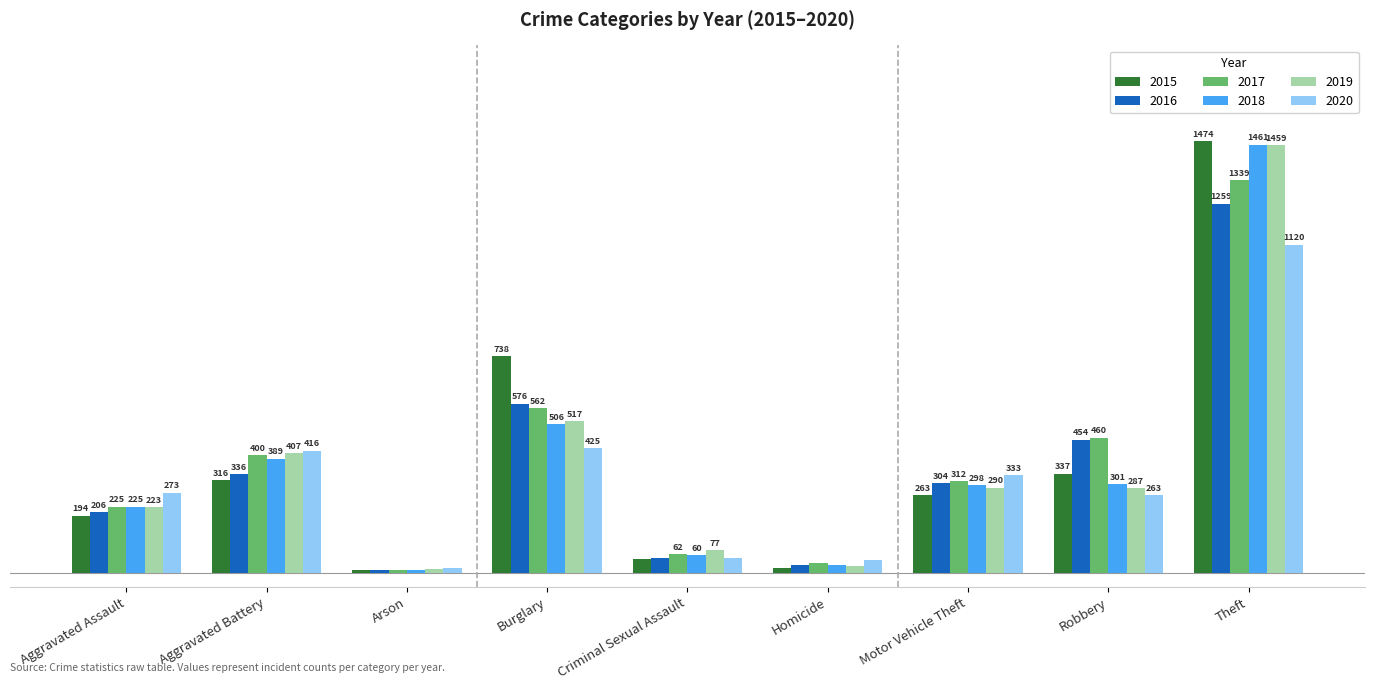

Rank the series at Theft from highest to lowest value.

2015, 2018, 2019, 2017, 2016, 2020